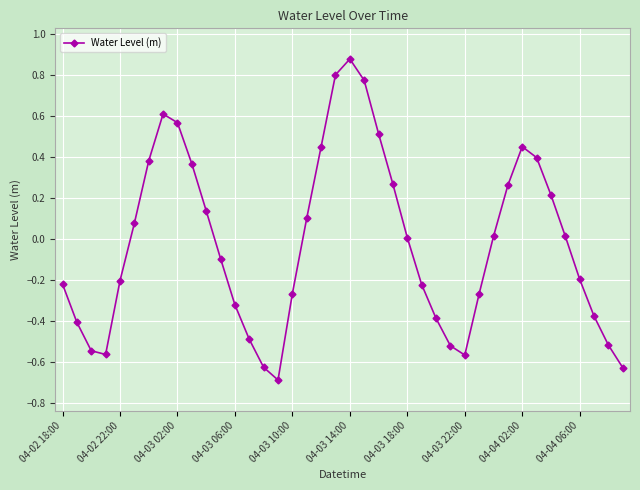

How many interior local peaks (higher than both neighbors) does the data have?

3